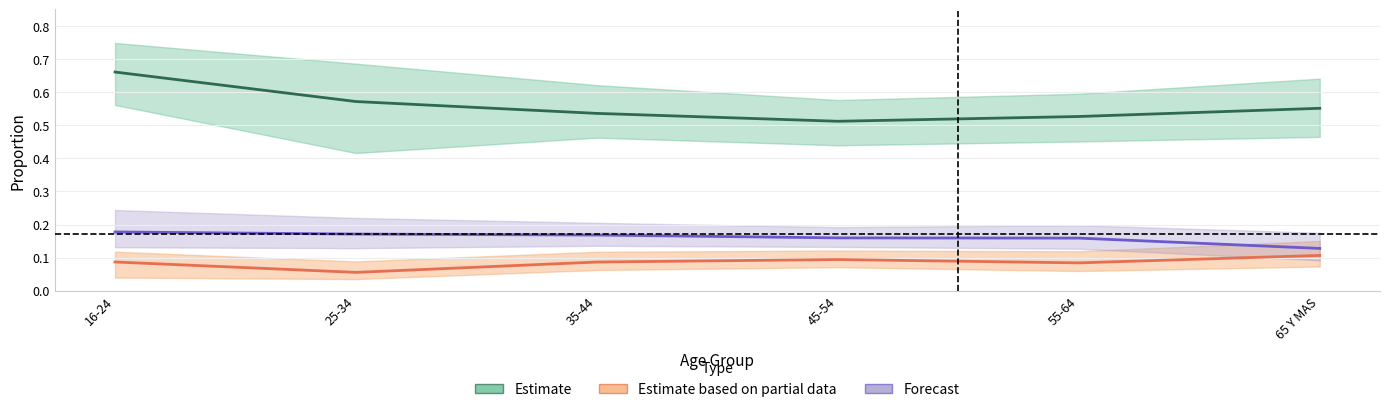

Reading left to right, transcribe all the data shown in this chart.

Estimate: 16-24=0.7	25-34=0.6	35-44=0.5	45-54=0.5	55-64=0.5	65 Y MAS=0.6
Estimate based on partial data: 16-24=0.1	25-34=0.1	35-44=0.1	45-54=0.1	55-64=0.1	65 Y MAS=0.1
Forecast: 16-24=0.2	25-34=0.2	35-44=0.2	45-54=0.2	55-64=0.2	65 Y MAS=0.1